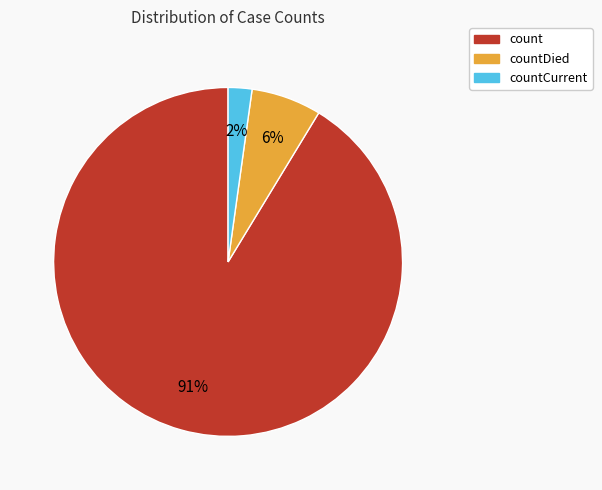

How many segments does this pie chart have?

3